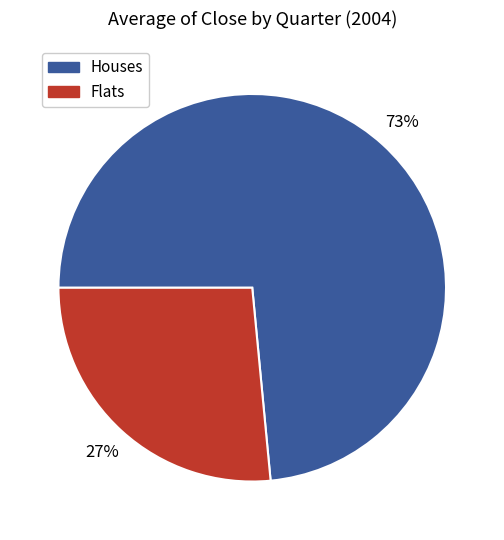

How many segments does this pie chart have?

2